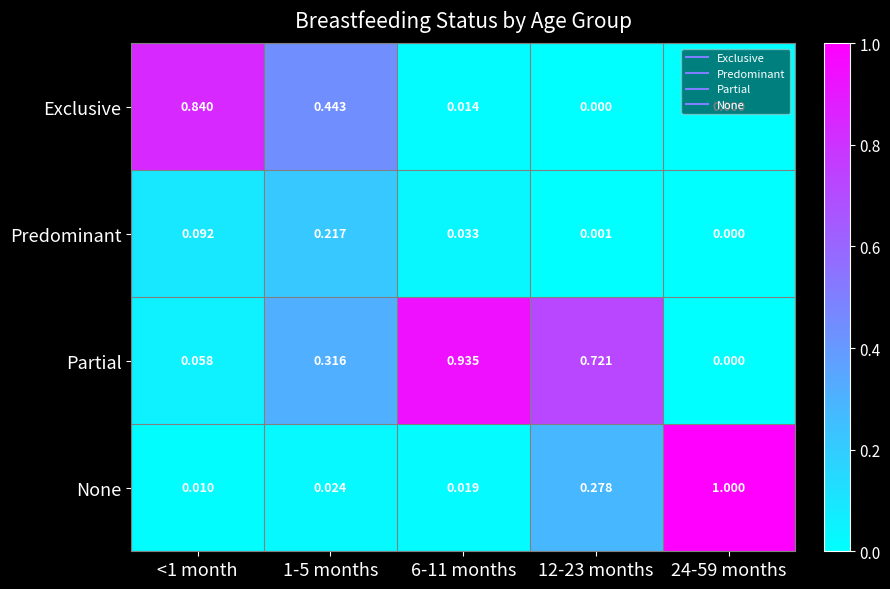

Which series changed the most between 1-5 months and 12-23 months?

Exclusive